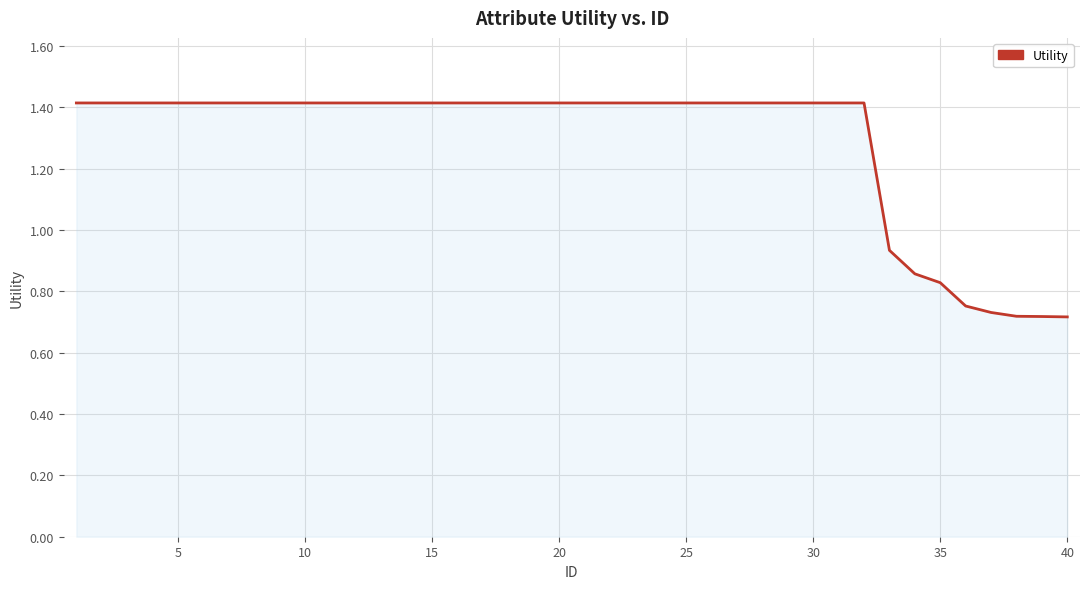

What is the maximum value shown in the chart?

1.4